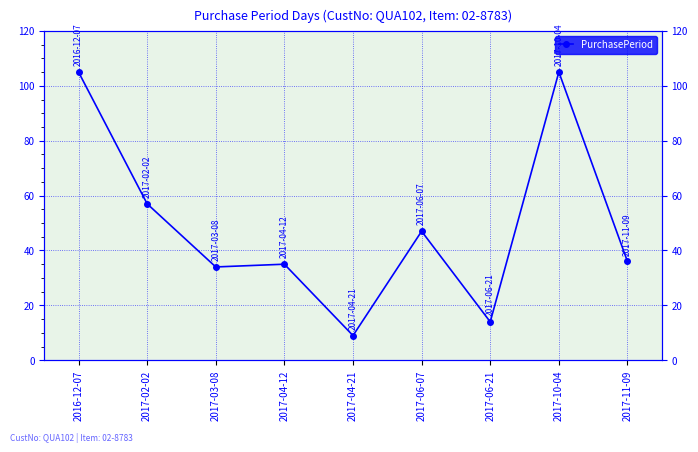

Is this an area chart (filled region under the line)?

No